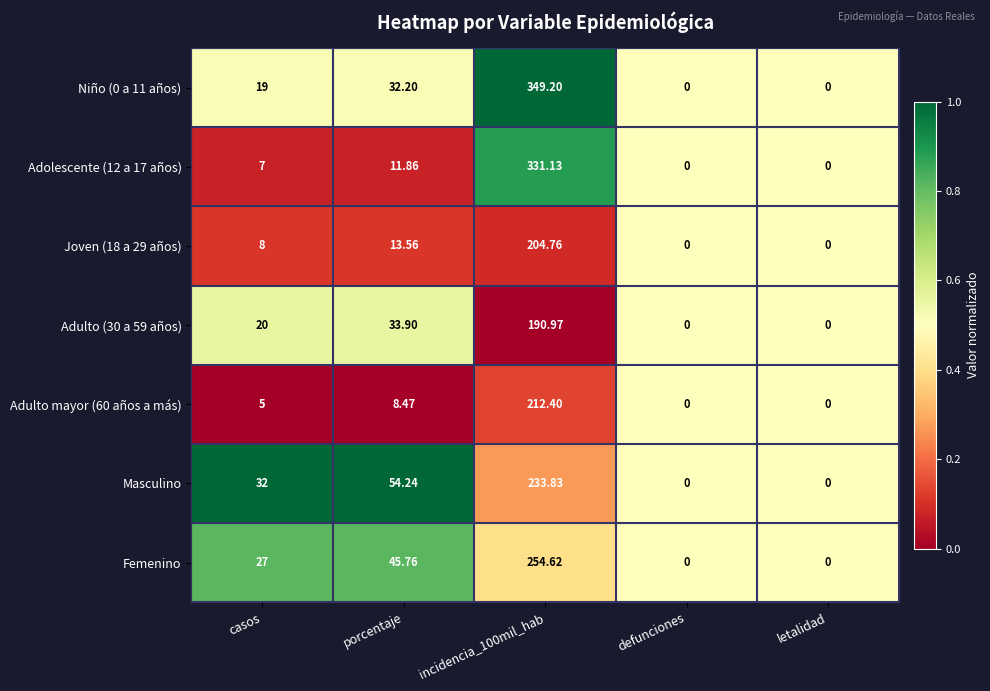

At which label is Femenino closest to 127?

porcentaje